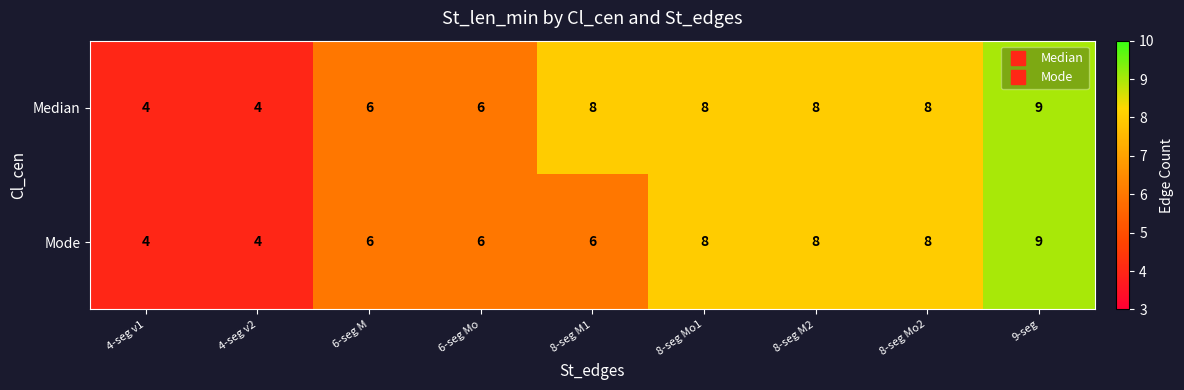

Which series has the largest total across all categories?

Median